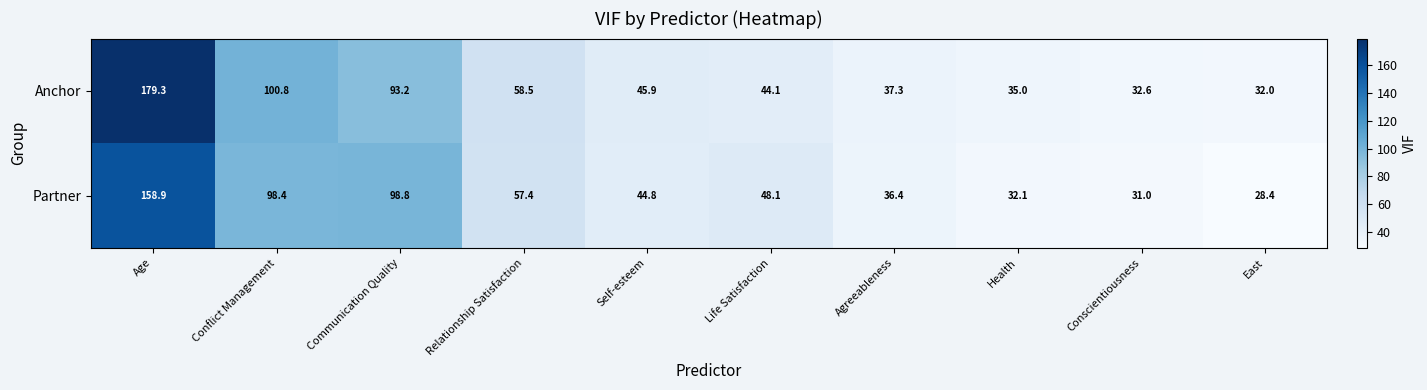

Read the Anchor value at Age.

179.3